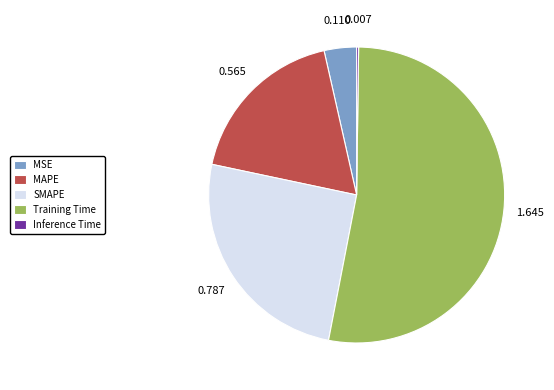

Between SMAPE and MAPE, which is larger?

SMAPE